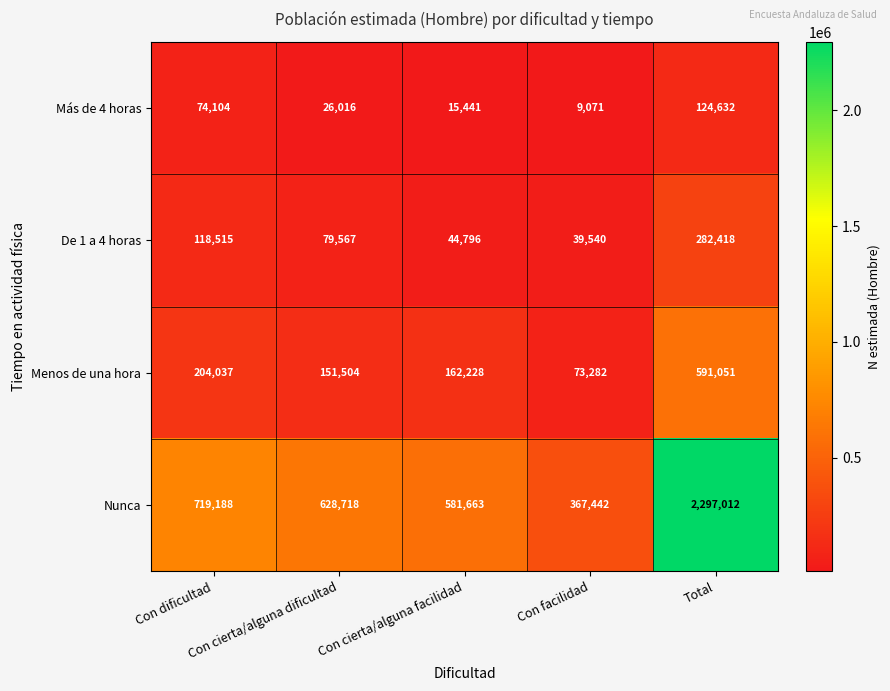

What is the maximum value shown in the chart?

2297012